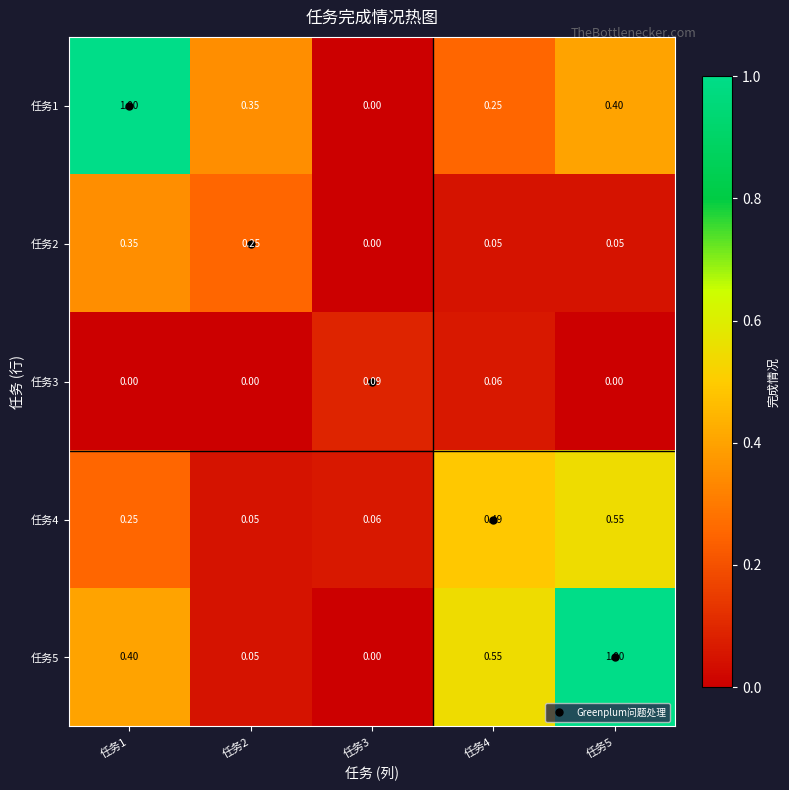

Is the value of 任务3 at 任务3 greater than the value of 任务1 at 任务5?

No